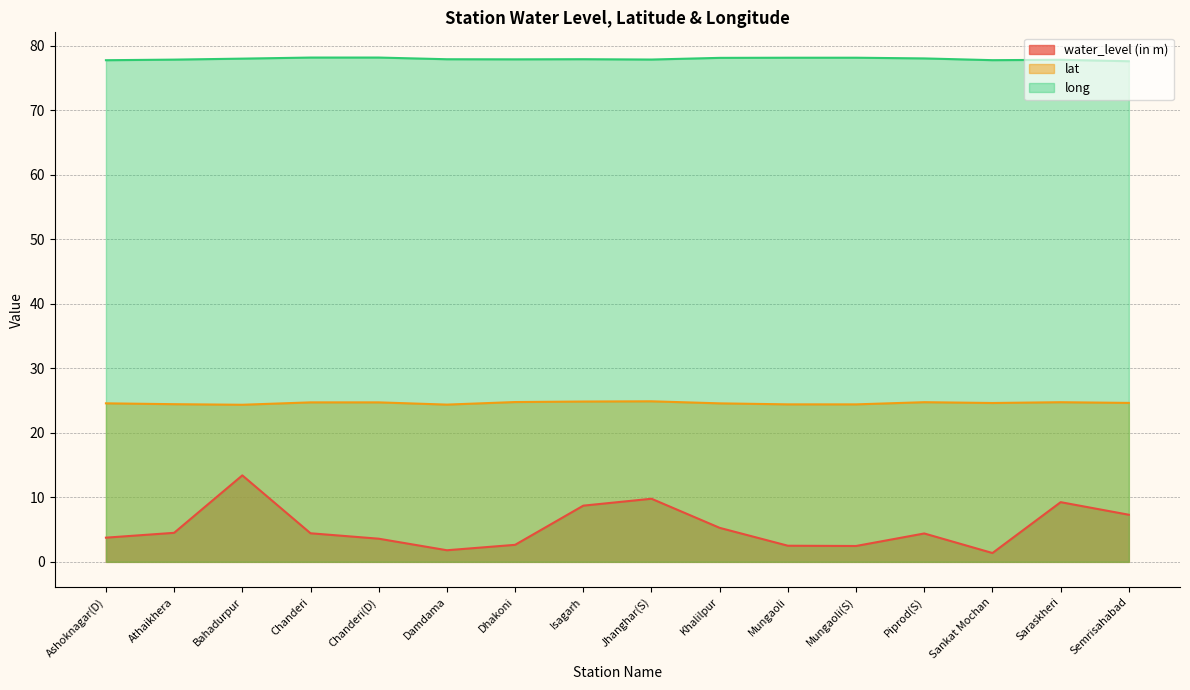

At Khalilpur, list the series in order from smallest to largest.

water_level (in m), lat, long